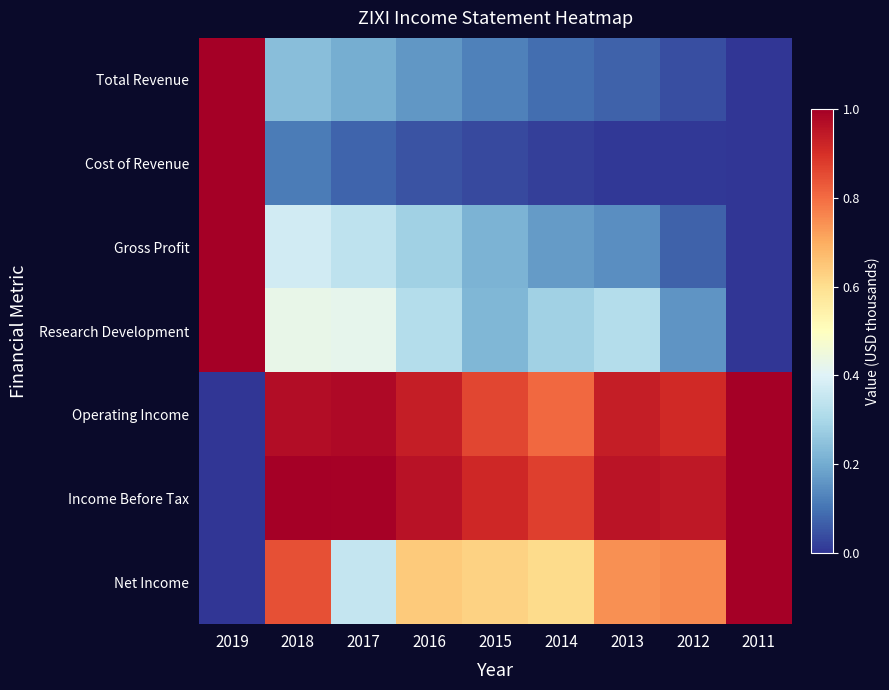

Between 2016 and 2011, which is larger?

2016